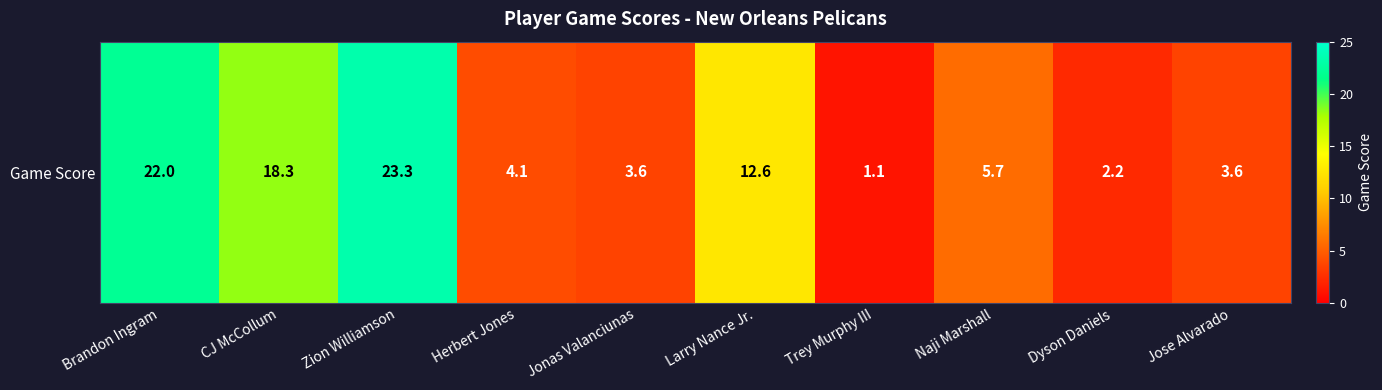

What is the difference between the maximum and minimum values?

22.2